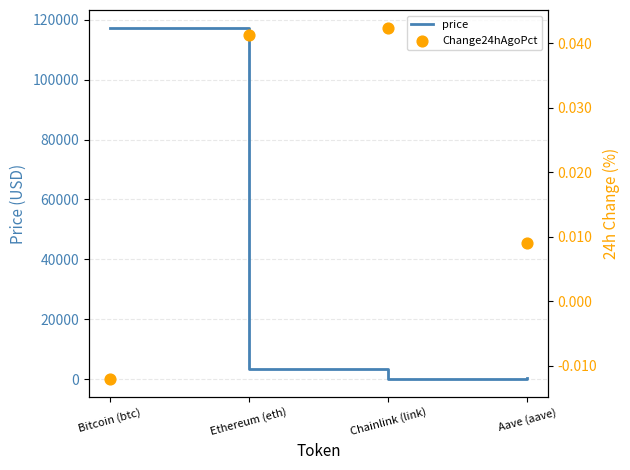

At which category is the sum across all series the highest?

Bitcoin (btc)